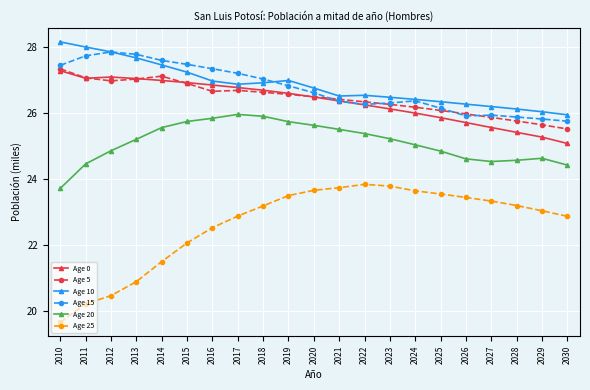

True or false: Age 25 has a value of 22.5 at 2016.

True